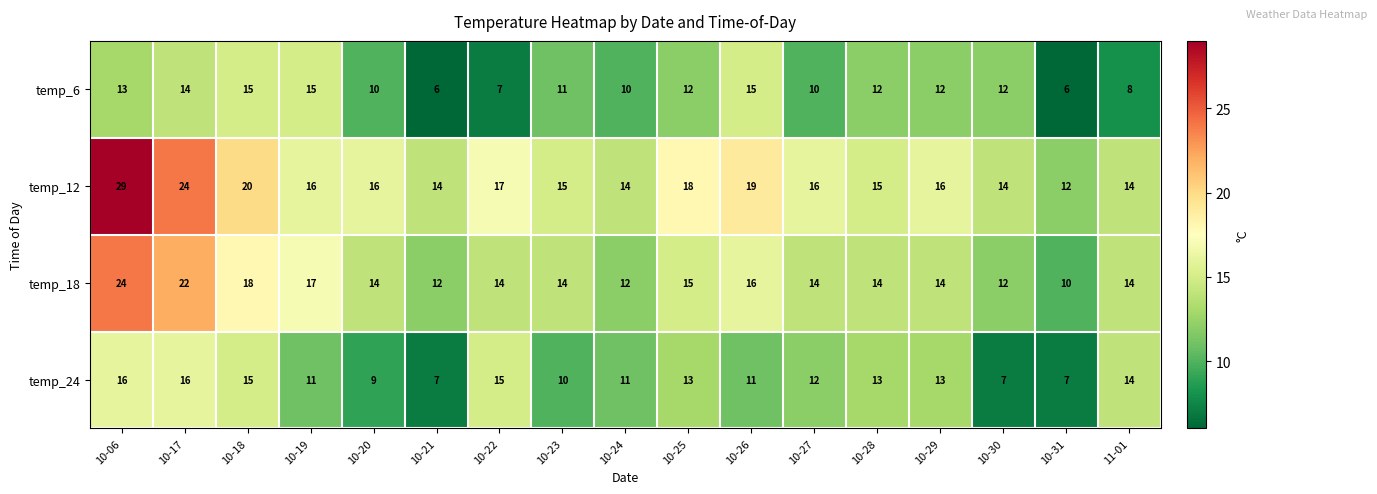

Which series has the largest total across all categories?

temp_12